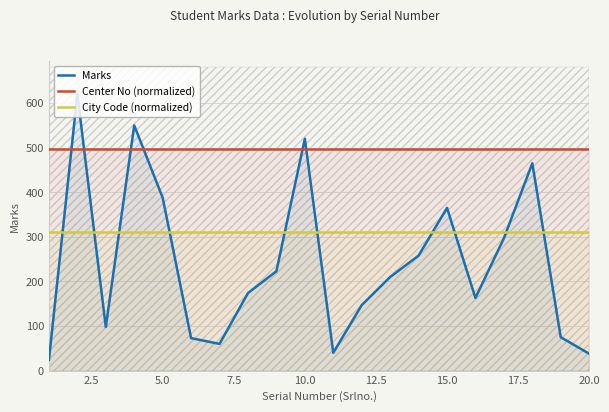

The value of Center No (normalized) at 10.0 is 496. True or false?

True